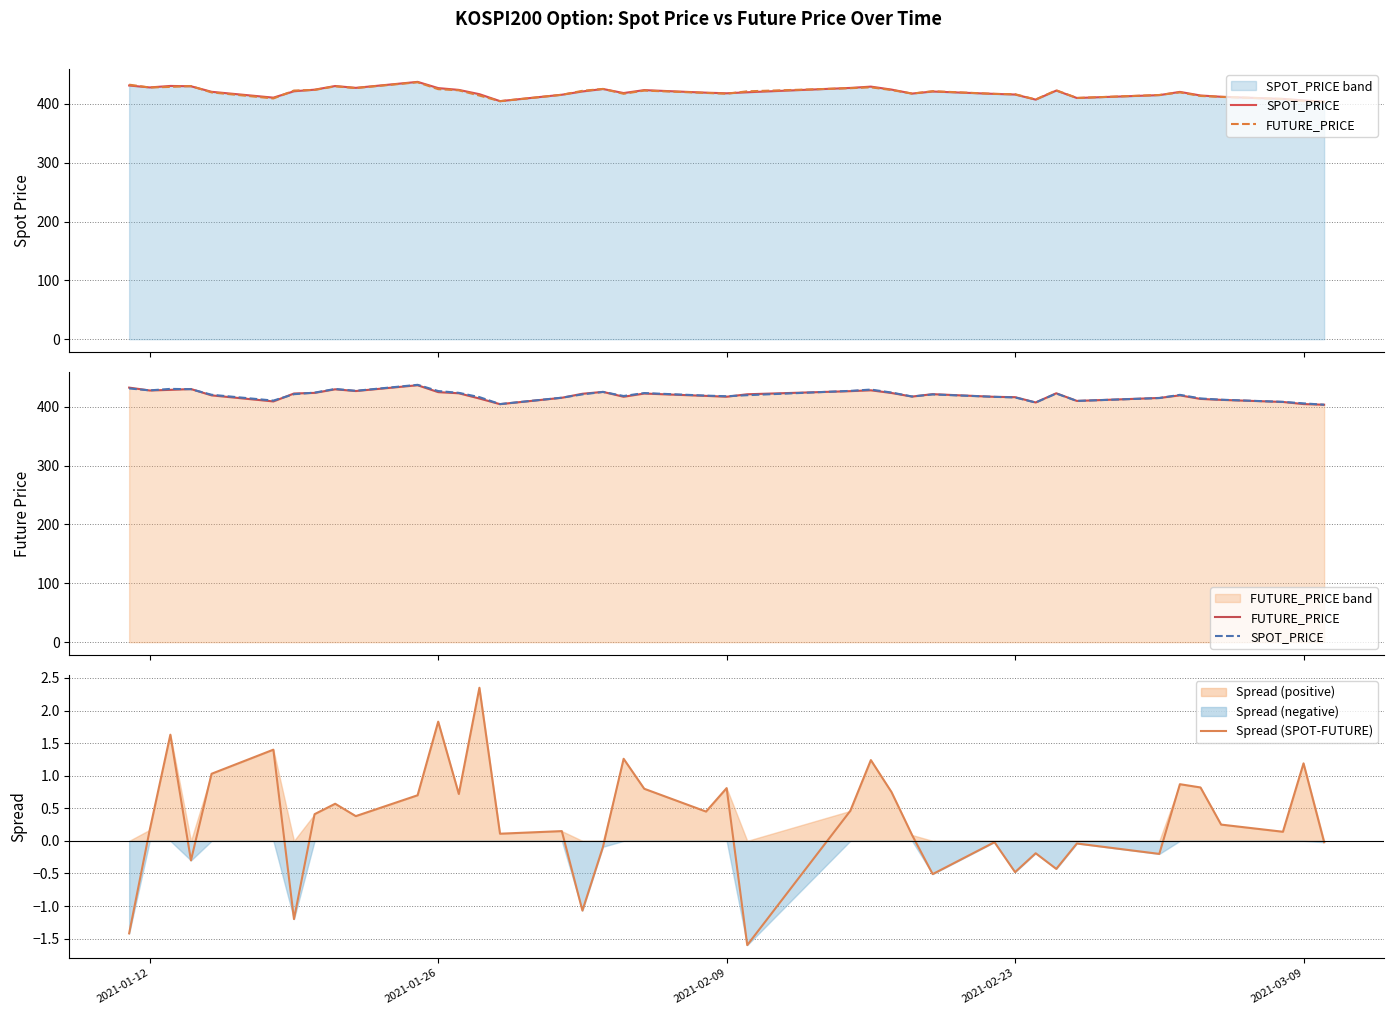

What is the maximum value for FUTURE_PRICE?

436.6